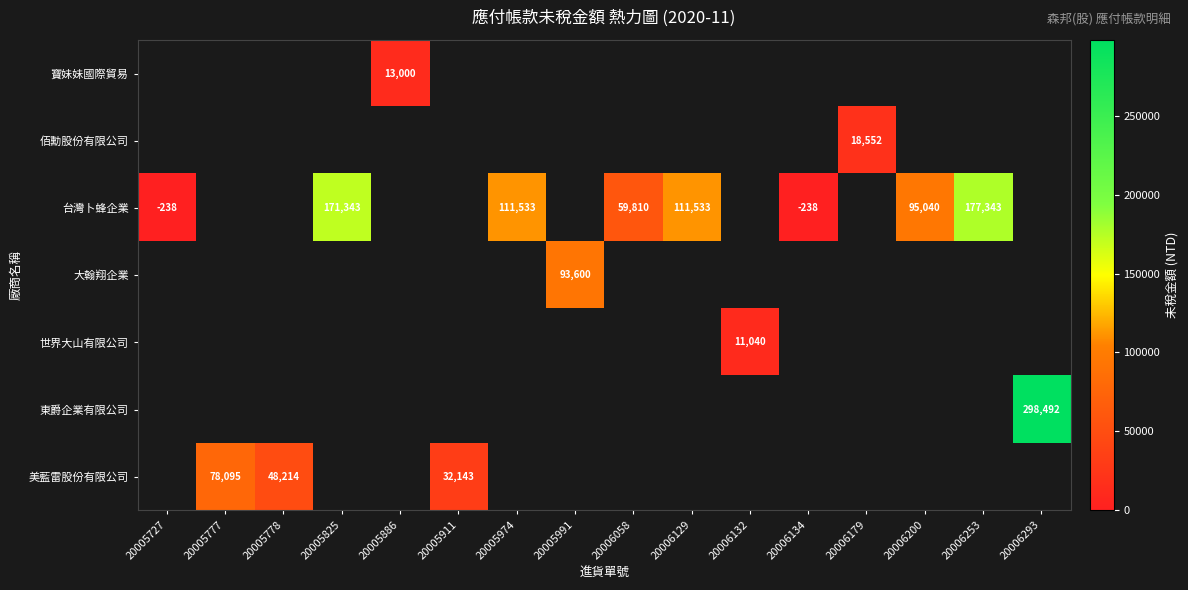

True or false: 大翰翔企業 has a value of 164630 at 20005991.

False